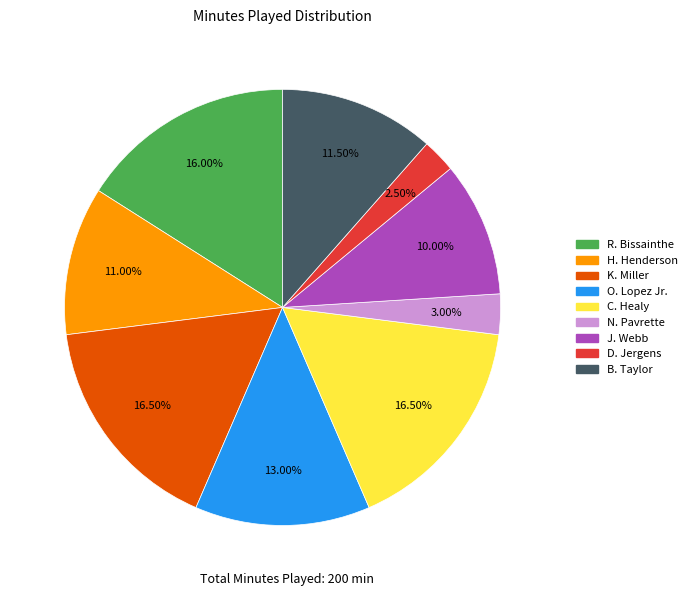

True or false: J. Webb accounts for 16% of the total.

False